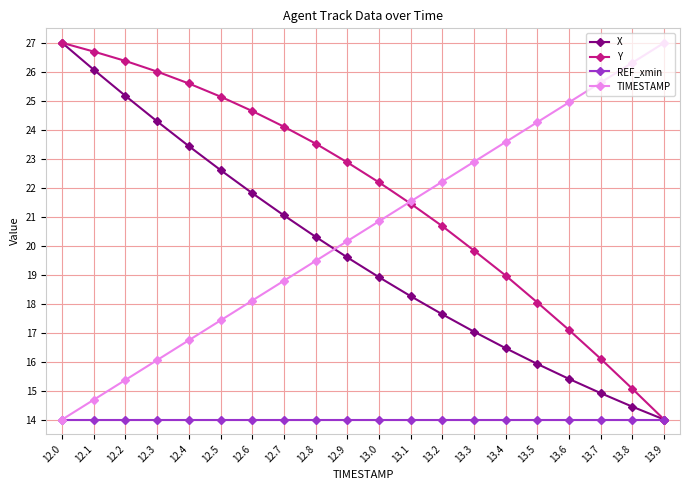

At which label is Y closest to 20?

13.3